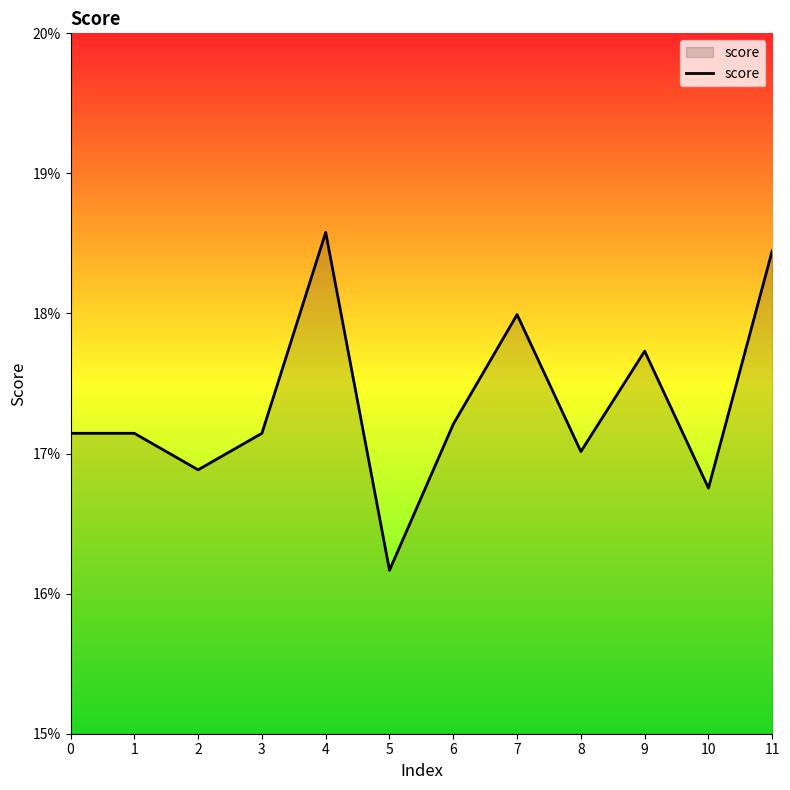

Reading left to right, transcribe all the data shown in this chart.

0=0.2	1=0.2	2=0.2	3=0.2	4=0.2	5=0.2	6=0.2	7=0.2	8=0.2	9=0.2	10=0.2	11=0.2